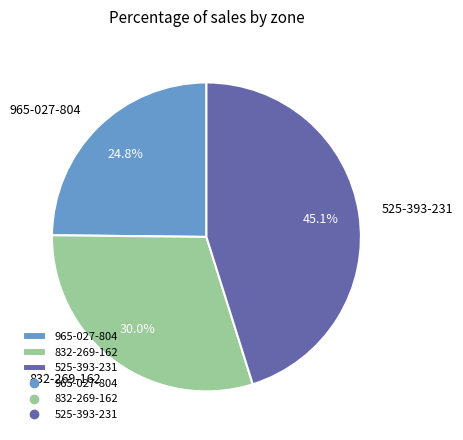

Does 965-027-804 represent more than half of the total?

No